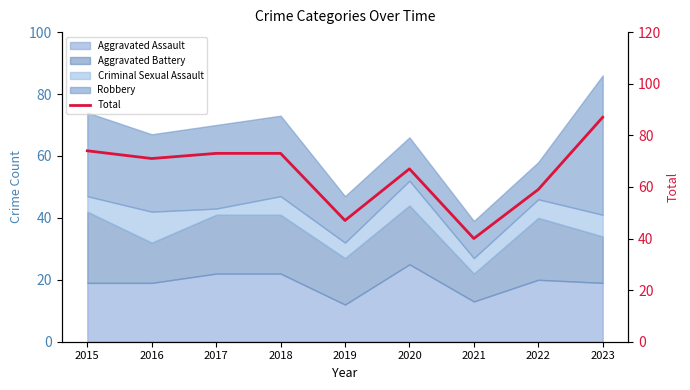

What is the approximate value at 2020?

67